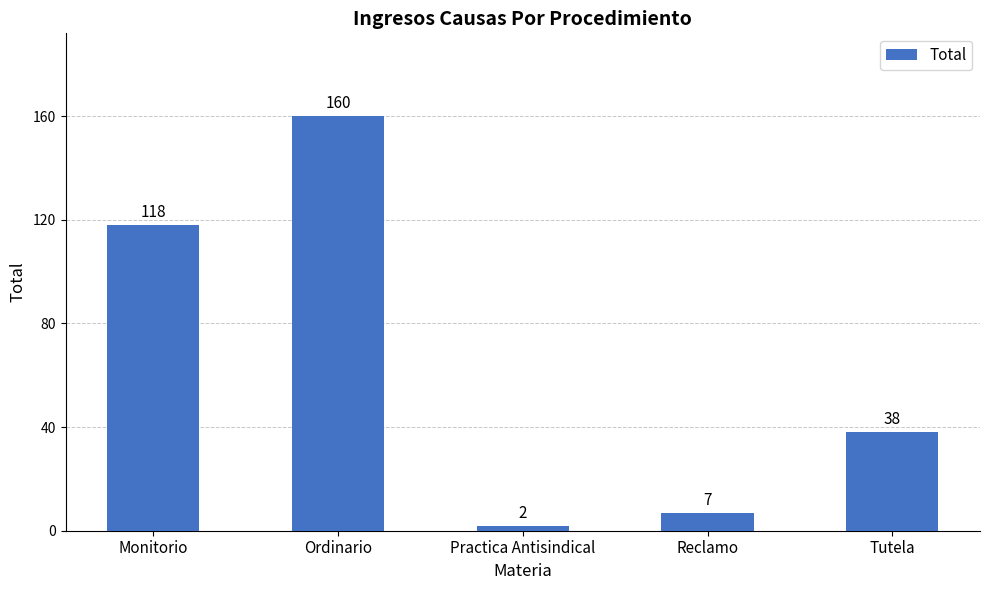

Reading left to right, list all the values displayed in this chart.

118	160	2	7	38